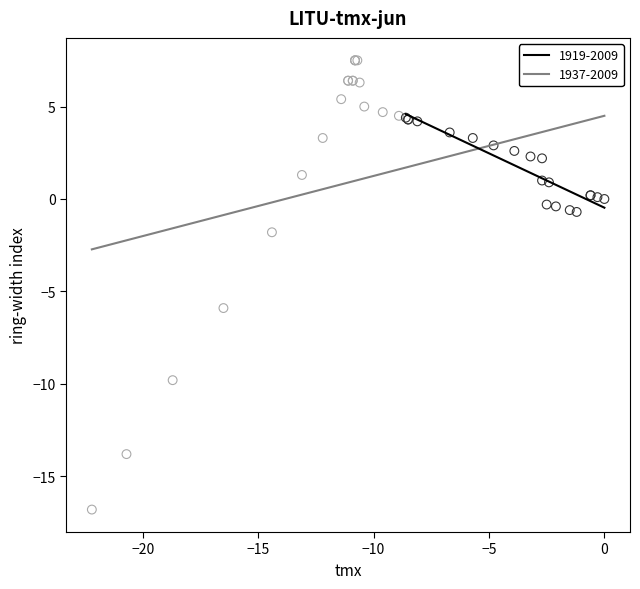

What are all the series names shown in the legend?

1919-2009, 1937-2009